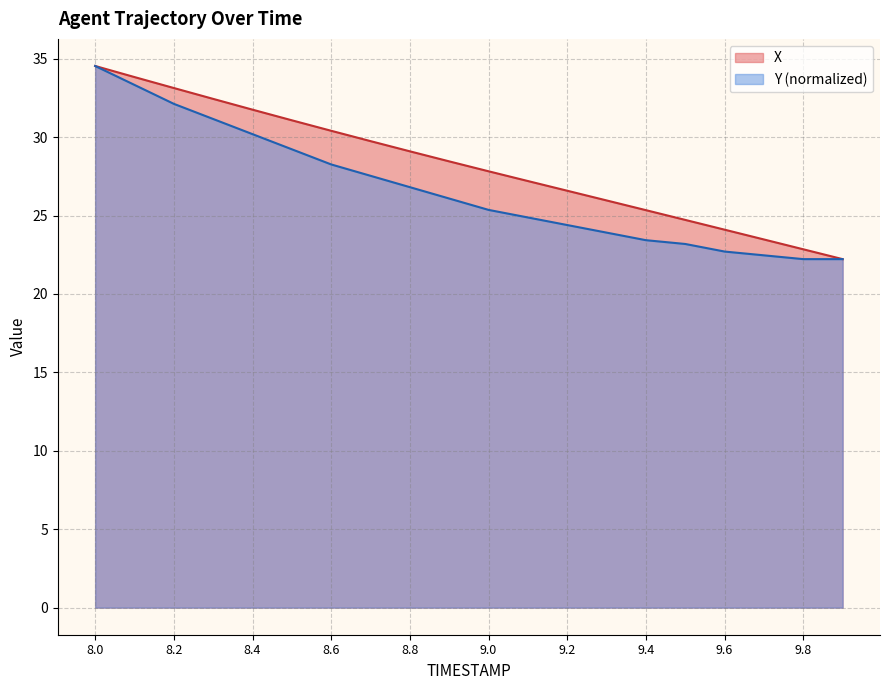

Rank the series by their average value, from highest to lowest.

X, Y (normalized)